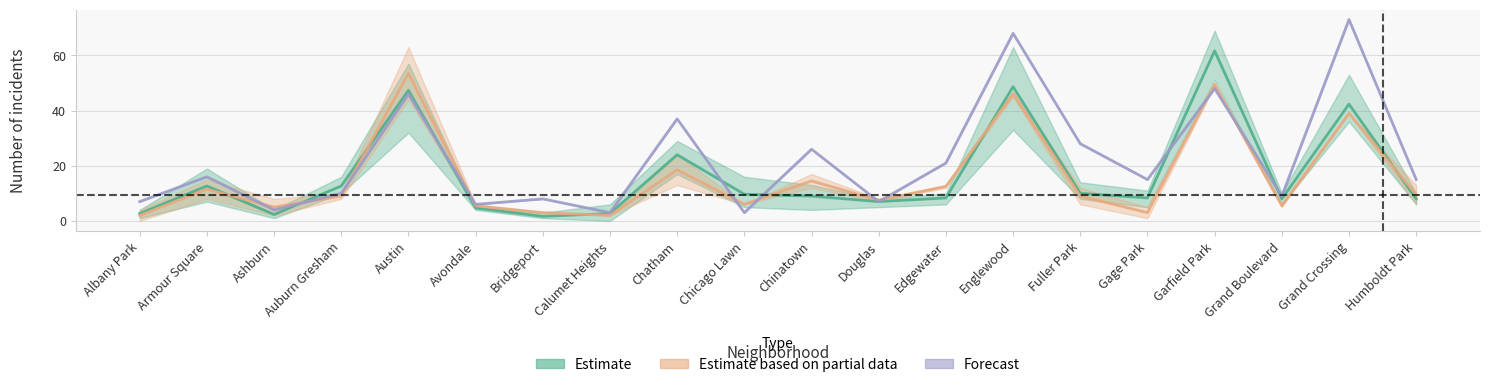

How many interior local valleys does the Estimate based on partial data series have?

6